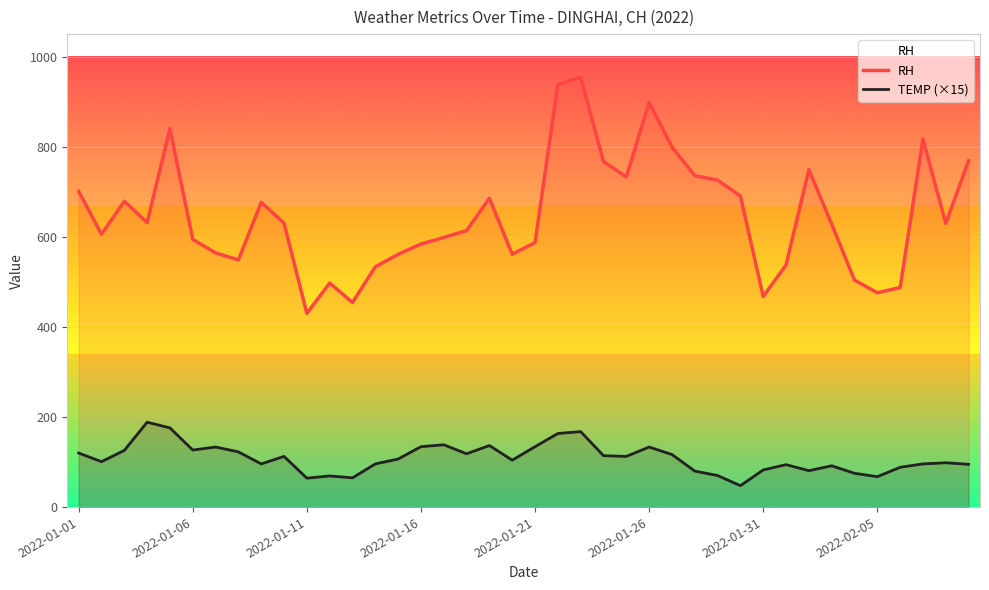

True or false: RH has a value of 700.8 at 2022-01-01.

True